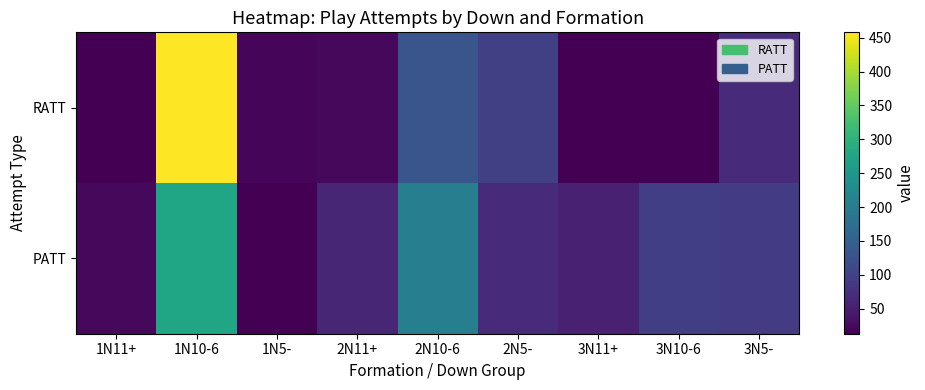

List the series in order of their overall mean, highest first.

PATT, RATT